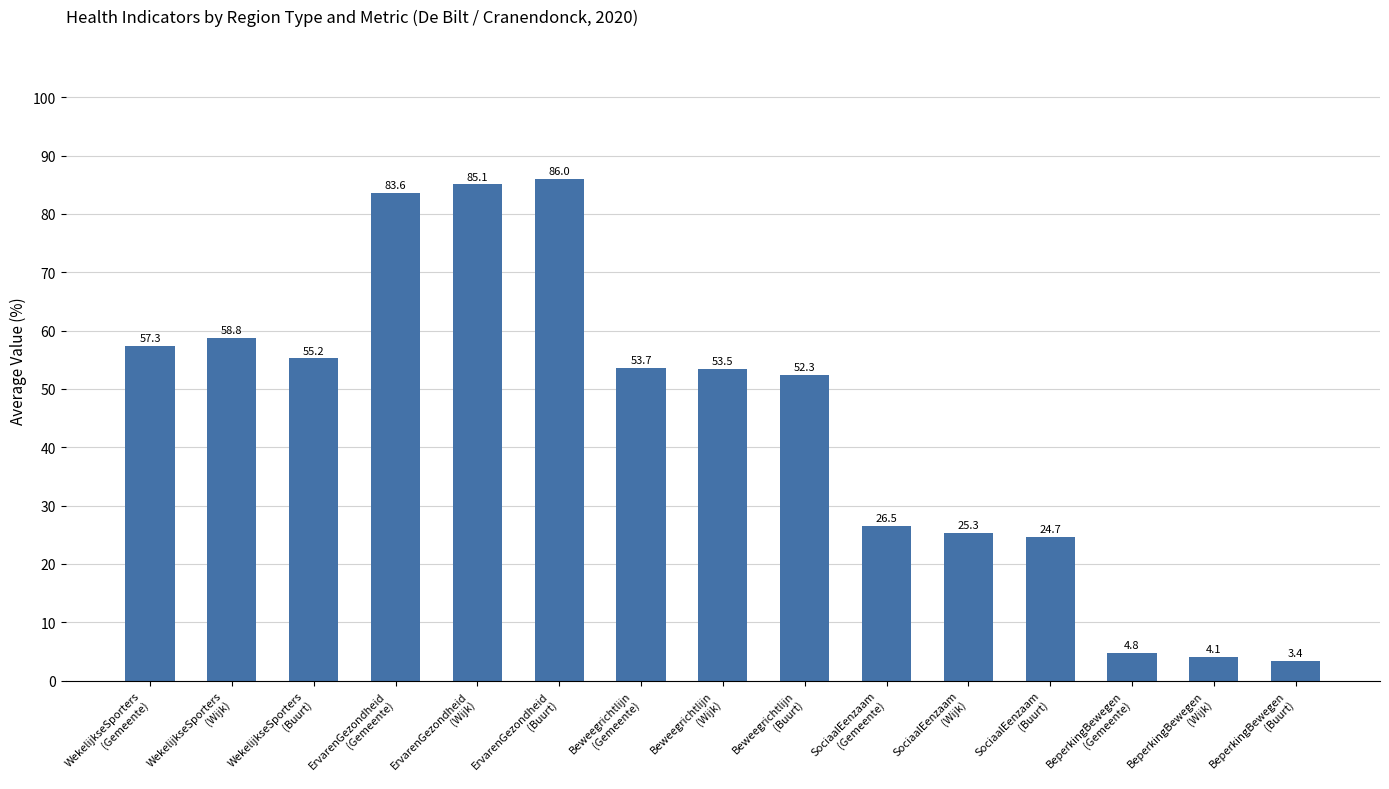

Approximately how many times larger is the value at BeperkingBewegen
(Wijk) compared to BeperkingBewegen
(Buurt)?

1.2